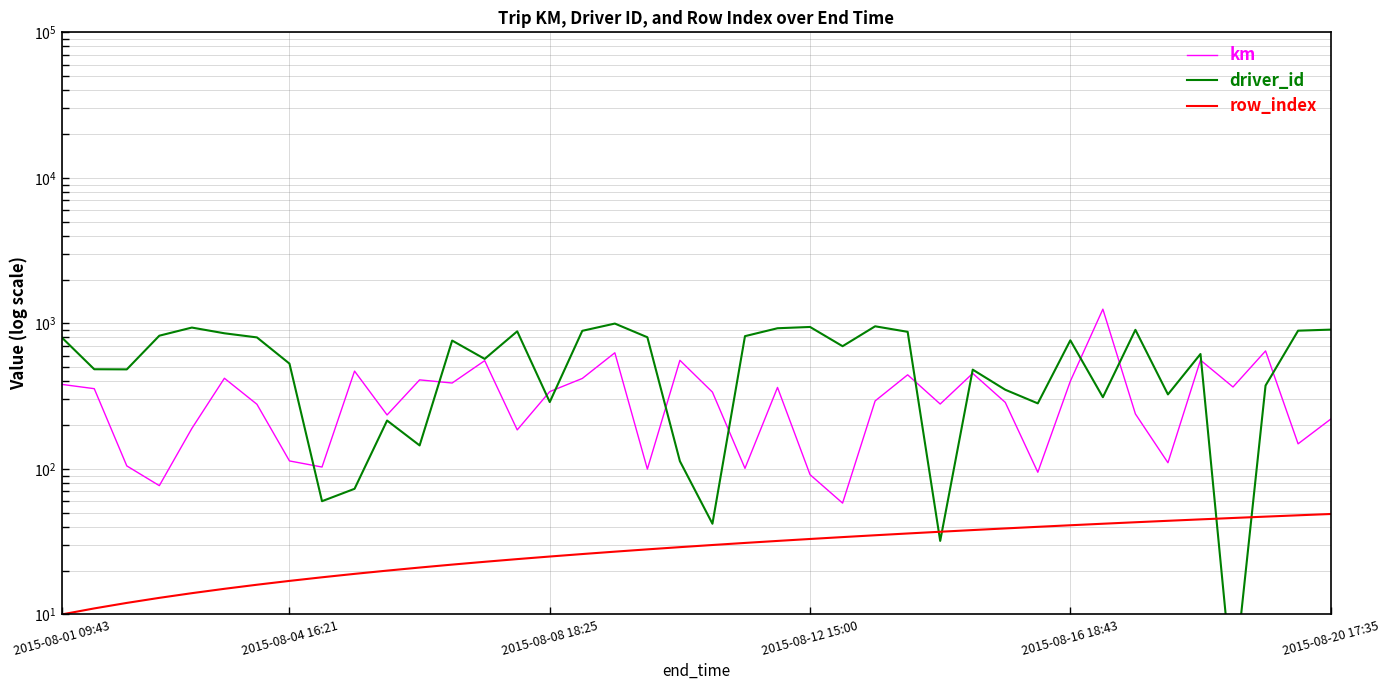

What are all the series names shown in the legend?

km, driver_id, row_index